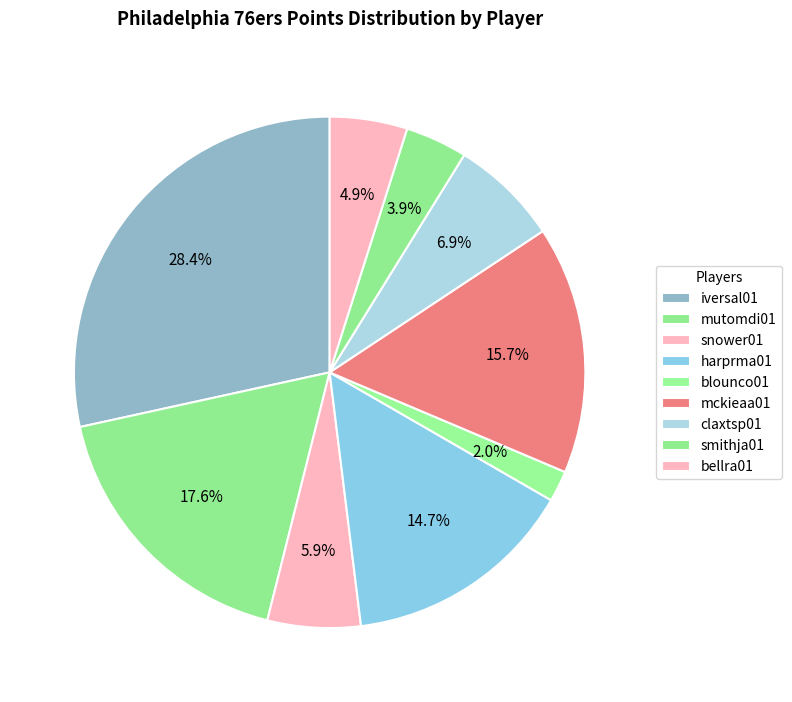

How many segments does this pie chart have?

9